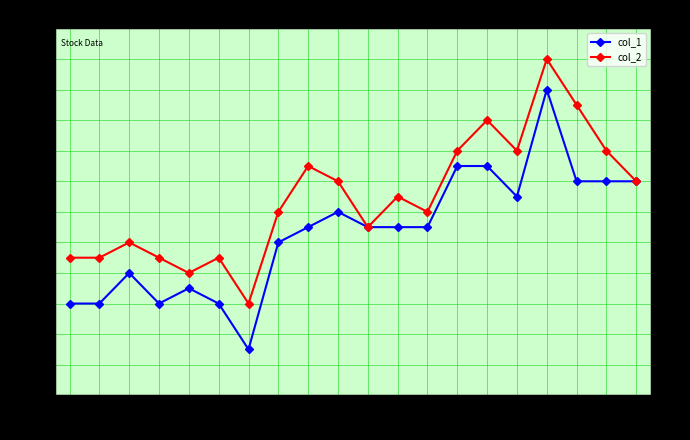

True or false: col_1 and col_2 cross at least once.

False